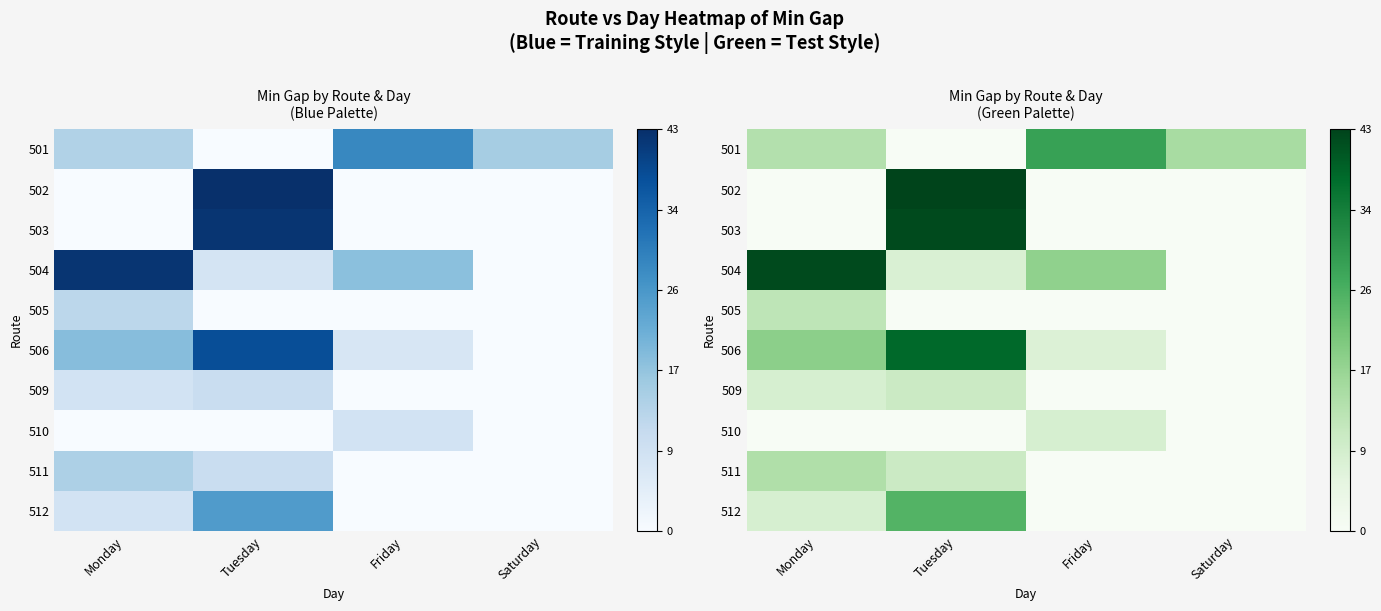

List the labels in order of 501 value, largest first.

Friday, Saturday, Monday, Tuesday